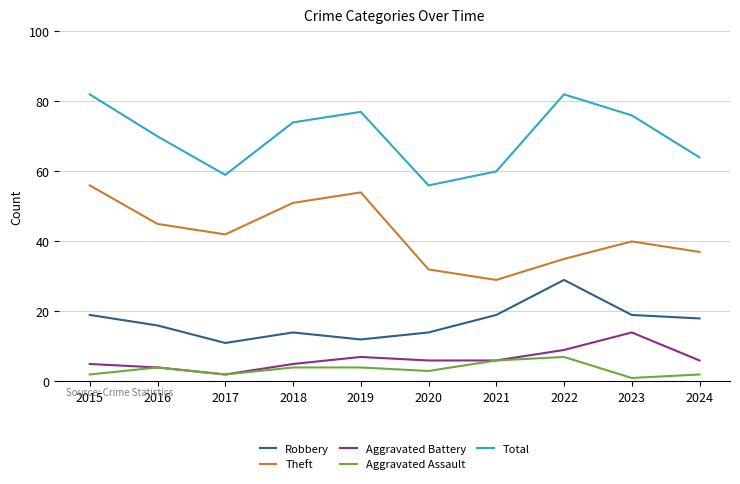

Reading left to right, extract all data points from this chart.

Robbery: 19	16	11	14	12	14	19	29	19	18
Theft: 56	45	42	51	54	32	29	35	40	37
Aggravated Battery: 5	4	2	5	7	6	6	9	14	6
Aggravated Assault: 2	4	2	4	4	3	6	7	1	2
Total: 82	70	59	74	77	56	60	82	76	64